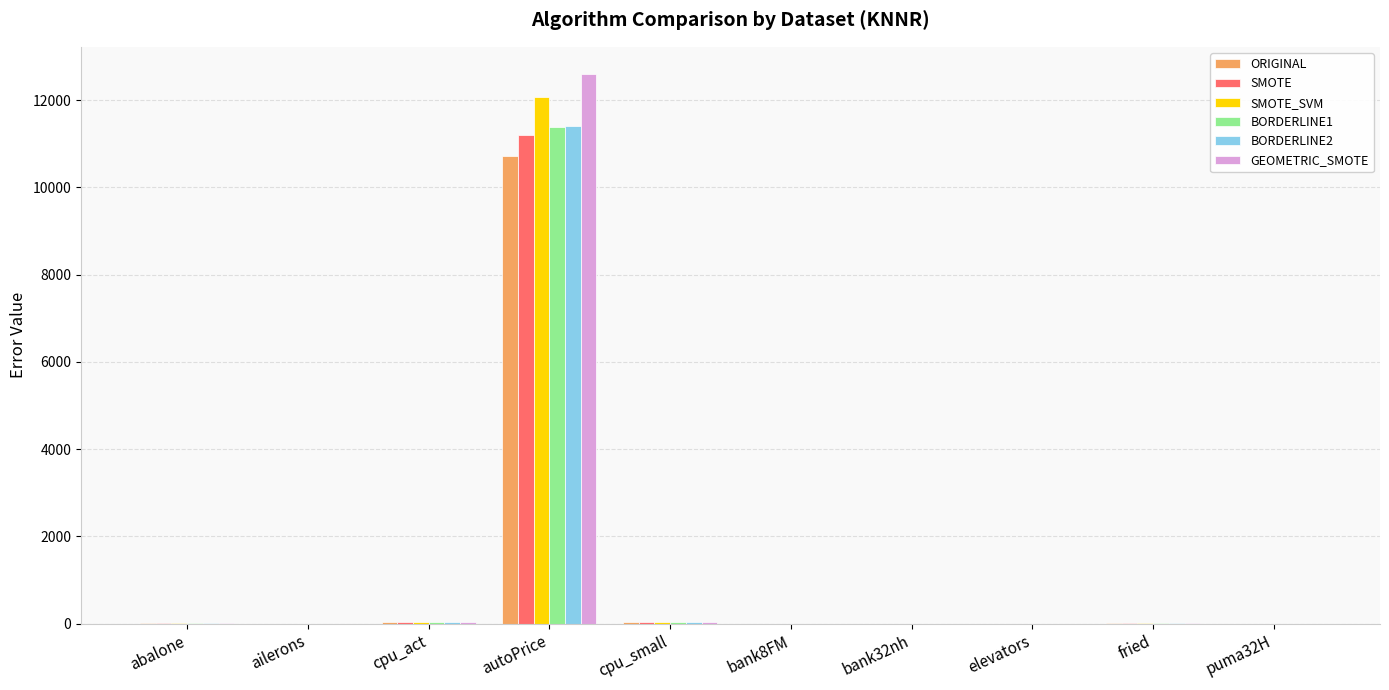

At which category is the sum across all series the highest?

autoPrice